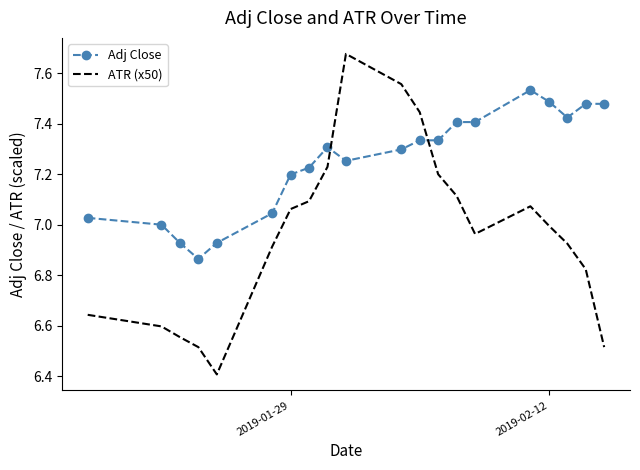

What is the minimum value shown in the chart?

6.4